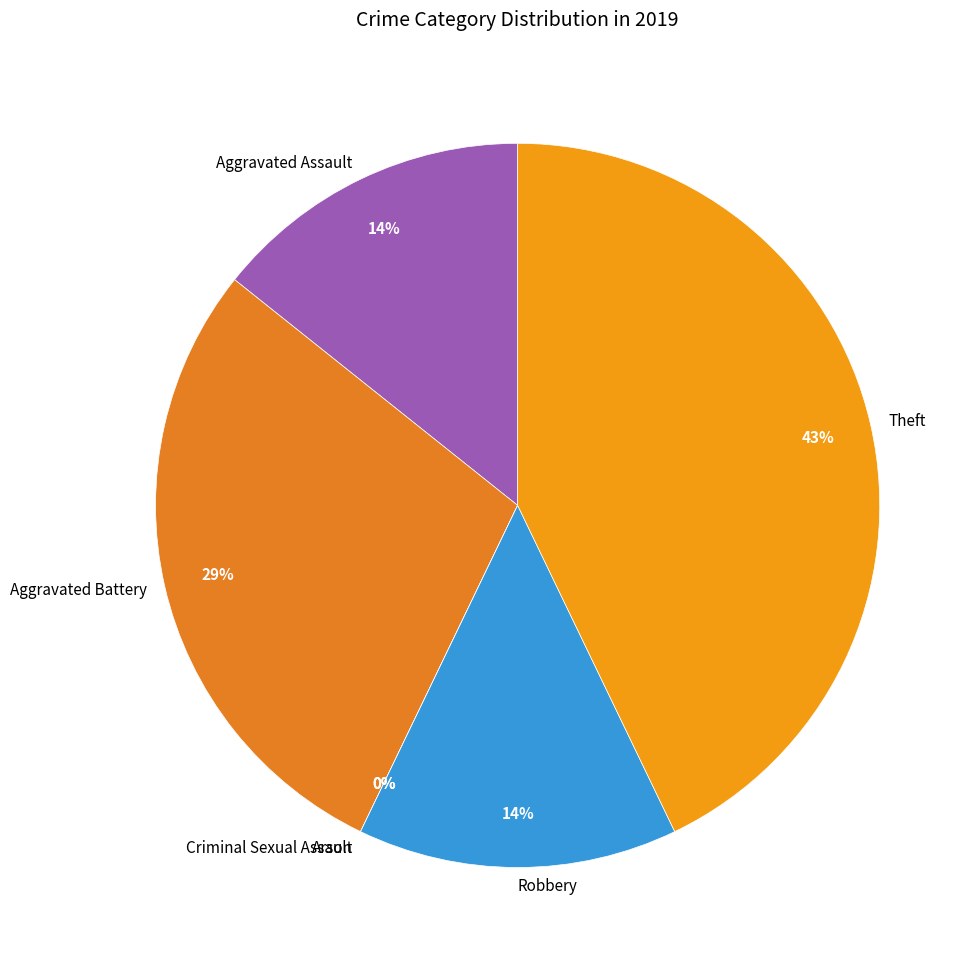

Rank the categories by value from lowest to highest.

Arson, Criminal Sexual Assault, Aggravated Assault, Robbery, Aggravated Battery, Theft